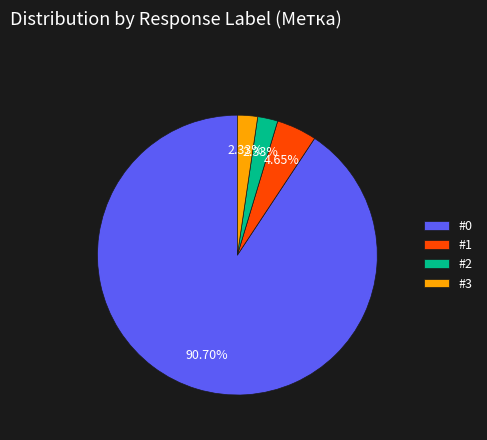

To the nearest percent, what percentage of the pie is #0?

91%